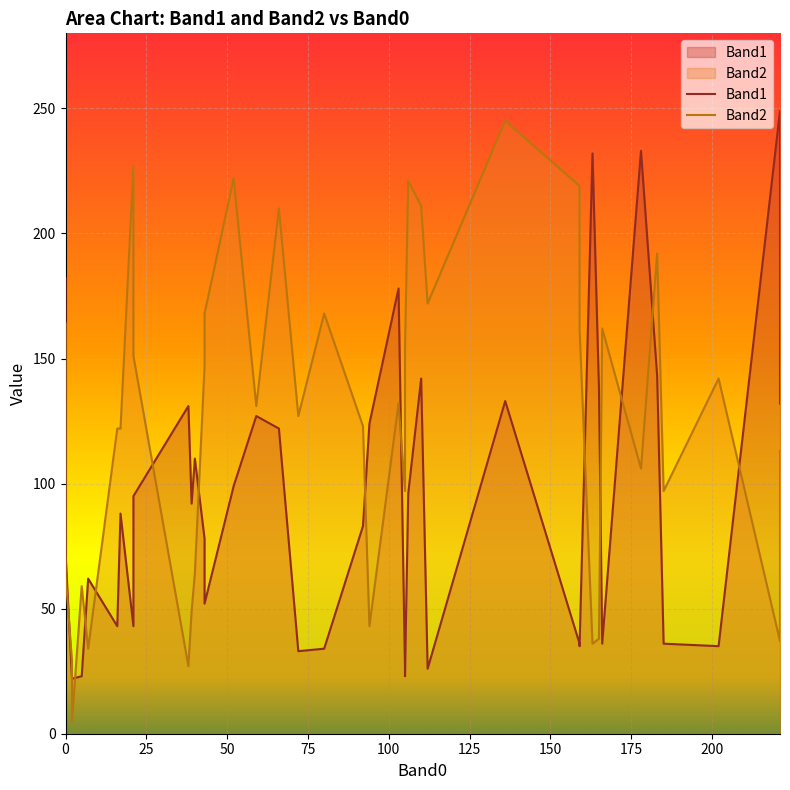

True or false: Band2 and Band1 cross at least once.

True